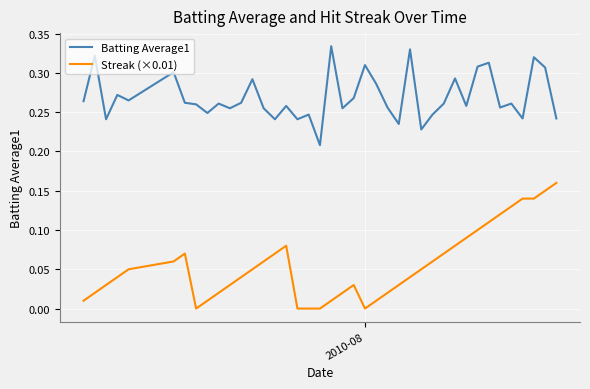

True or false: Streak (×0.01) and Batting Average1 intersect in this chart.

False